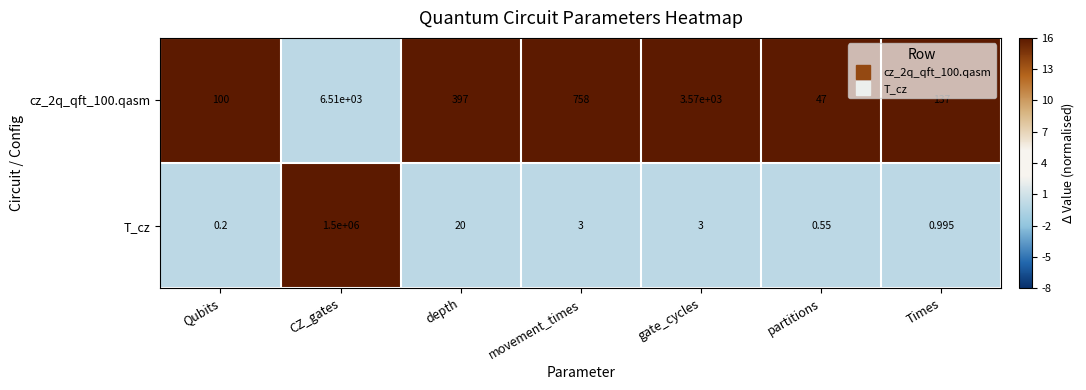

Which category has the highest value in the T_cz series?

CZ_gates